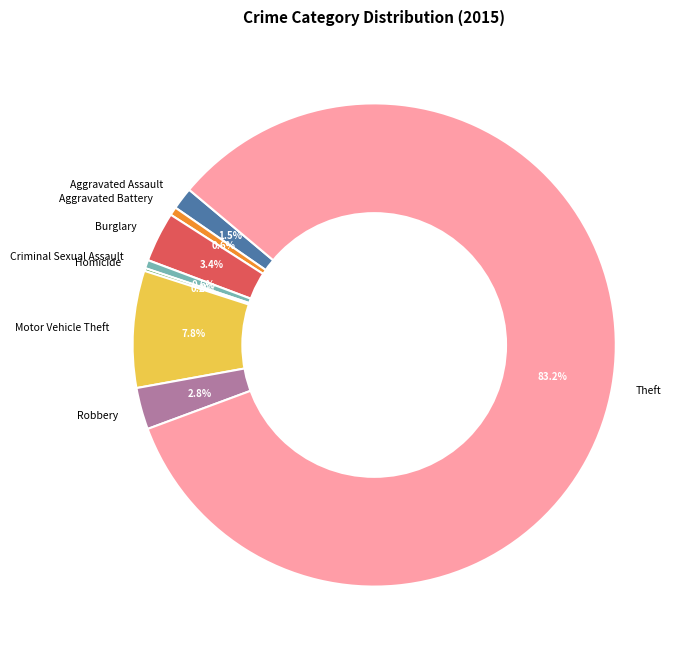

The Robbery slice represents 3% of the pie. True or false?

True